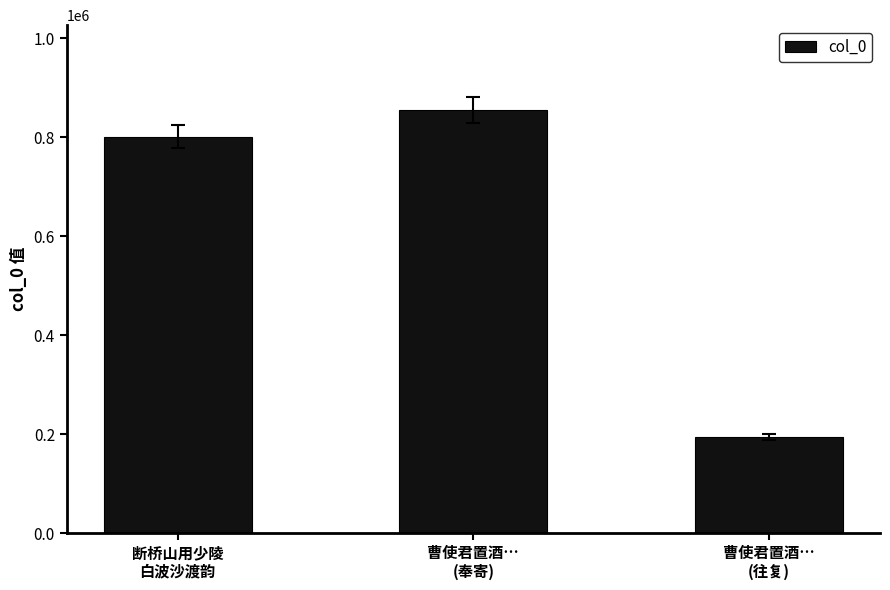

What is the sum of the values at 断桥山用少陵
白波沙渡韵 and 曹使君置酒…
(往复)?

995955